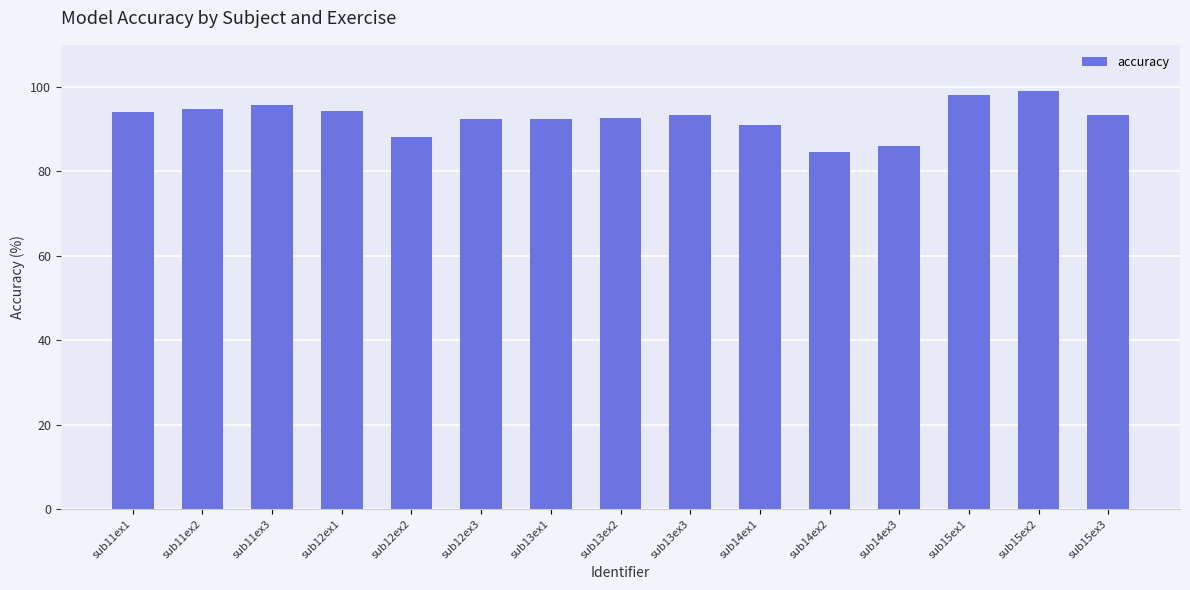

What is the average value?

92.7